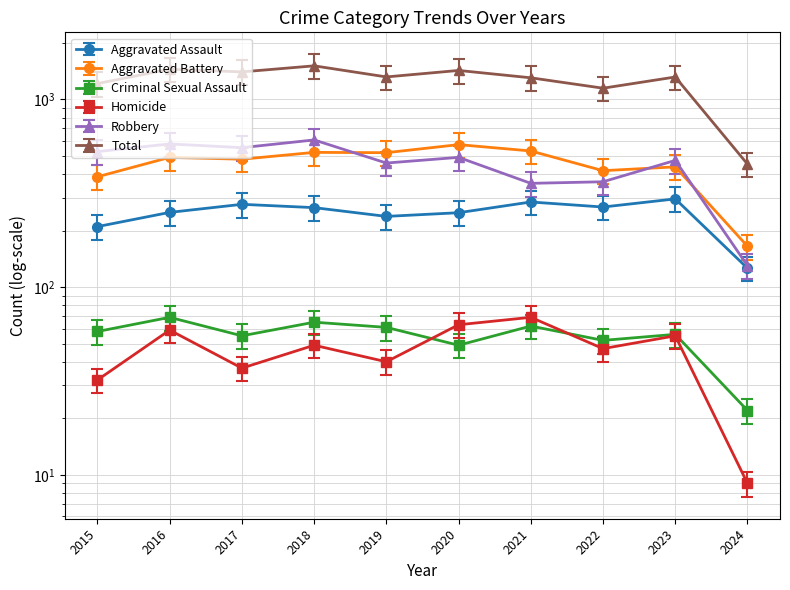

Between 2017 and 2015, which is larger?

2017